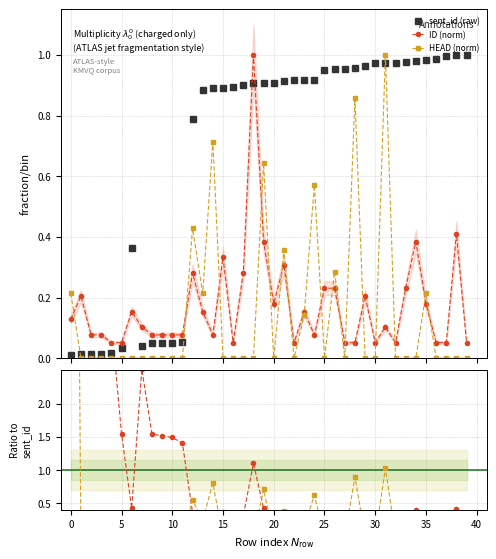

What is the difference between the maximum and second lowest values in the HEAD / sent_id series?

18.7